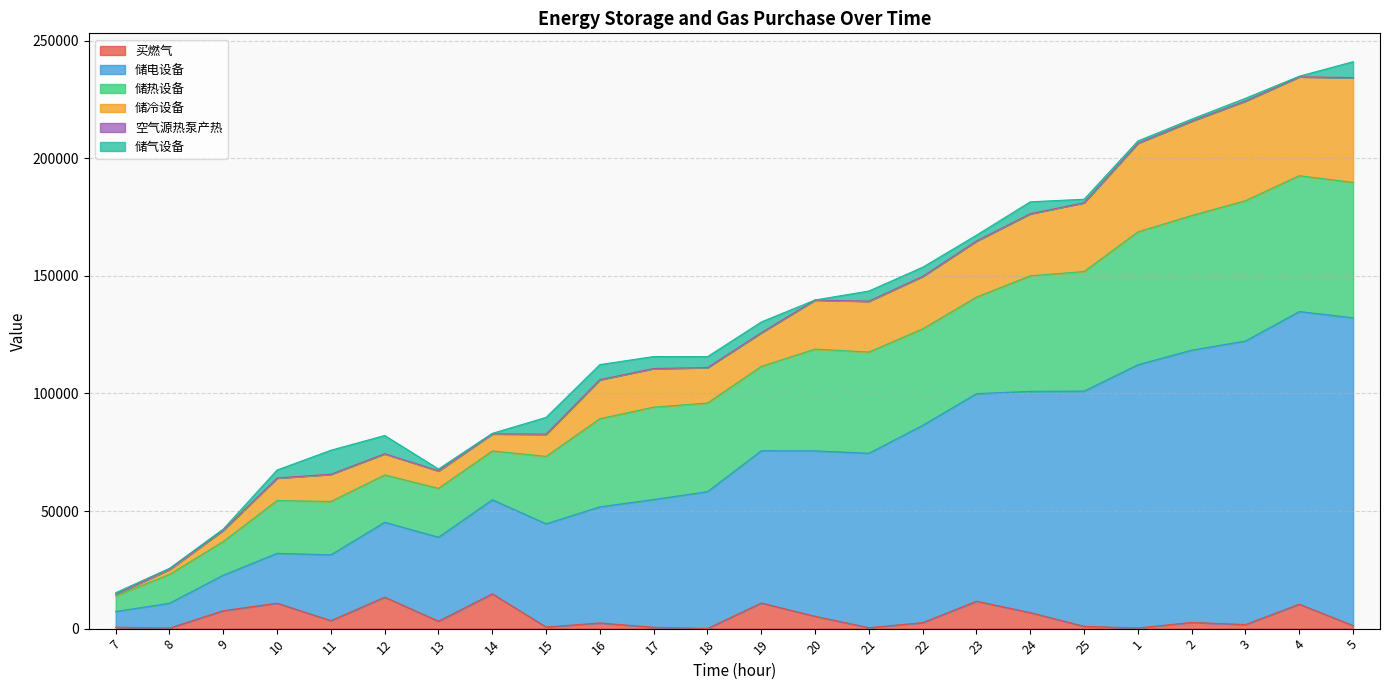

What is the maximum value for 买燃气?

14804.2